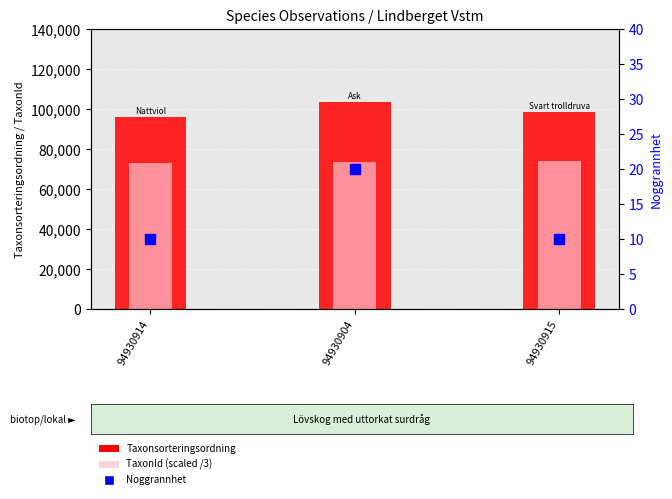

Which series has the widest spread of Y values?

Taxonsorteringsordning